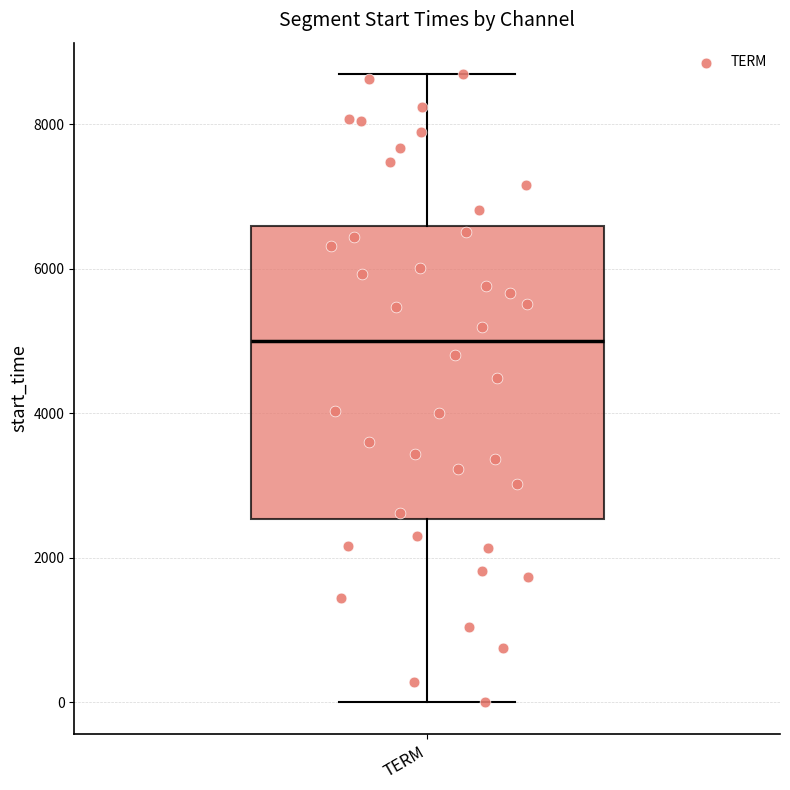

Where is the upper edge of the box for TERM on the y-axis? The values are not printed on the chart, so give them approximately, as read against the axis.

6600